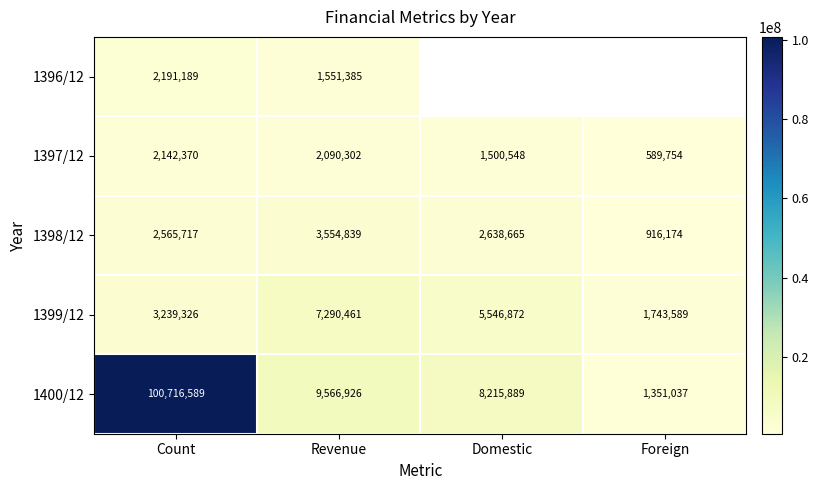

At which label does 1397/12 first exceed 2090302?

Count